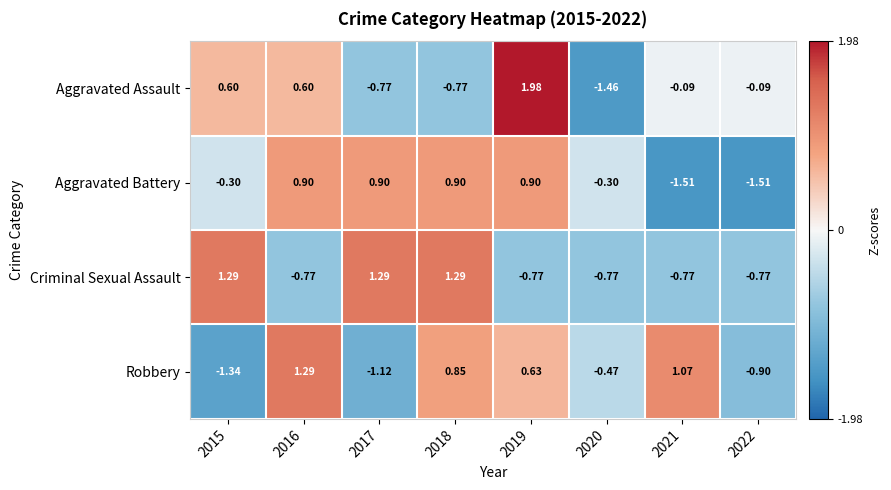

Rank the series at 2018 from lowest to highest value.

Aggravated Assault, Robbery, Aggravated Battery, Criminal Sexual Assault